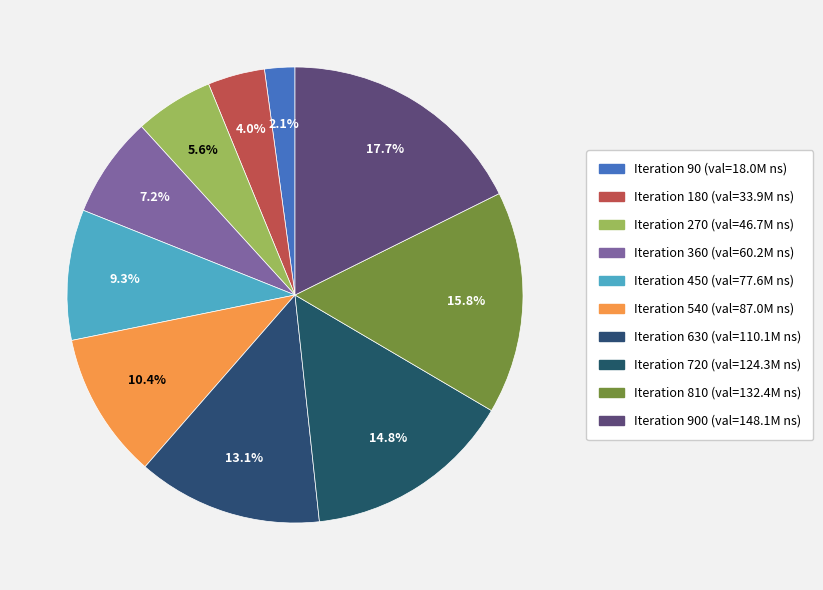

How many slices are in this pie chart?

10